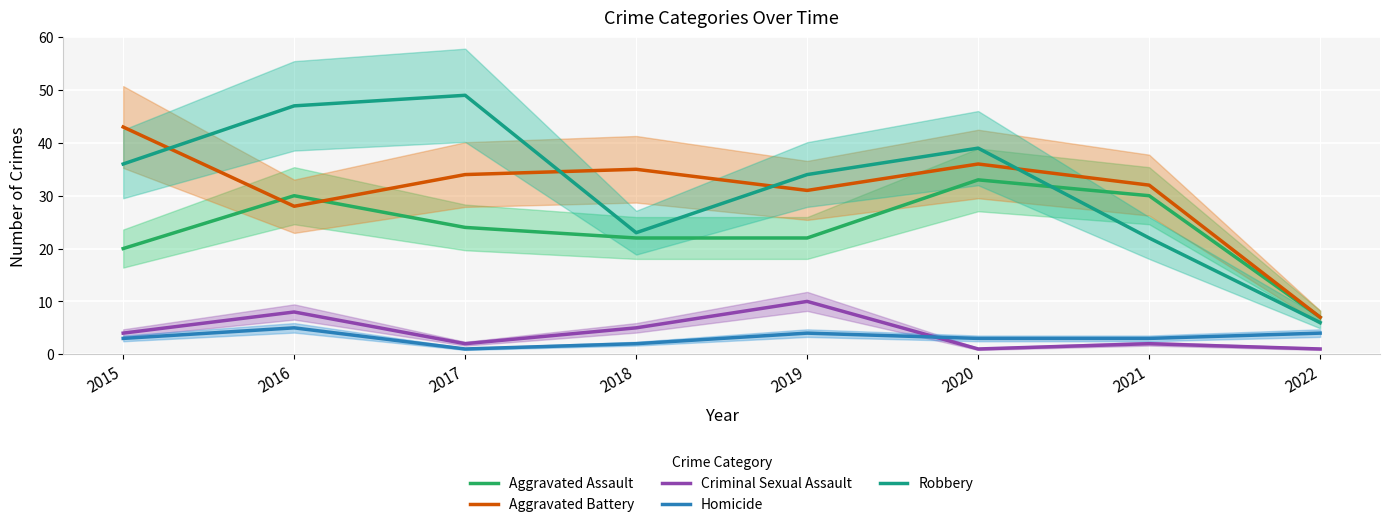

Is the value of Robbery at 2021 greater than the value of Homicide at 2022?

Yes